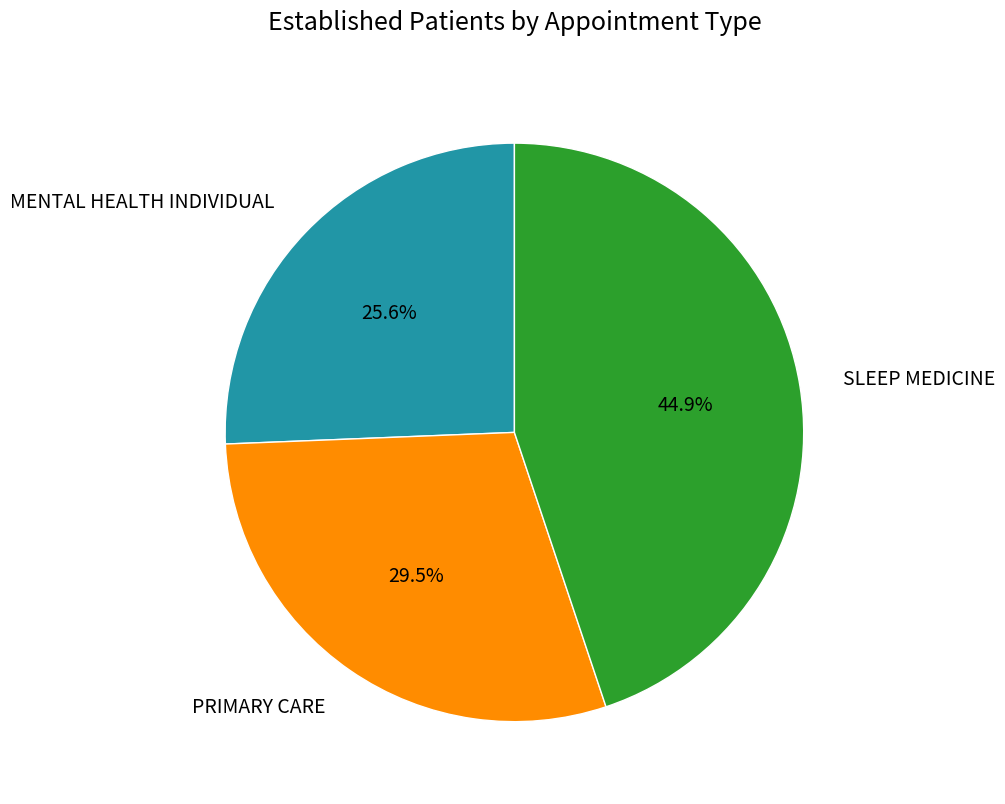

How many slices are in this pie chart?

3